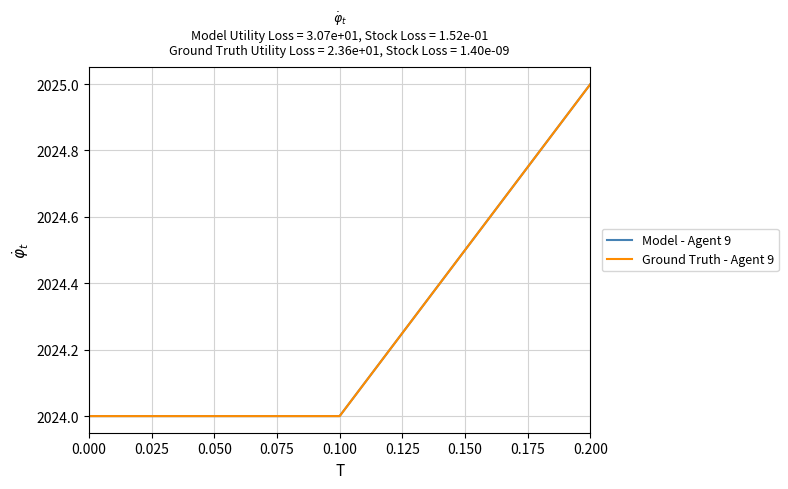

Reading left to right, what are all the values shown in this chart?

Model - Agent 9: 2024	2024	2025
Ground Truth - Agent 9: 2024	2024	2025